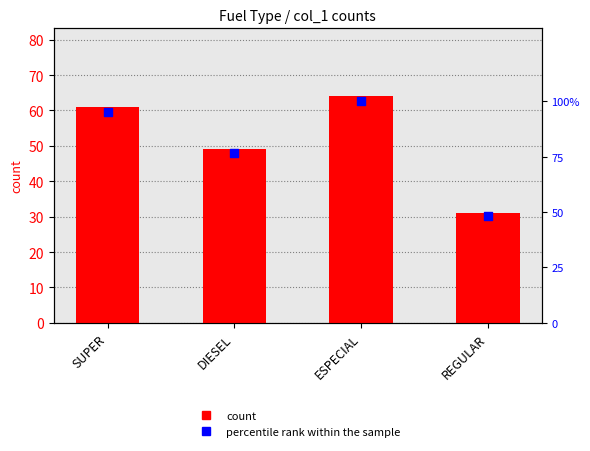

At which category is the sum across all series the highest?

ESPECIAL